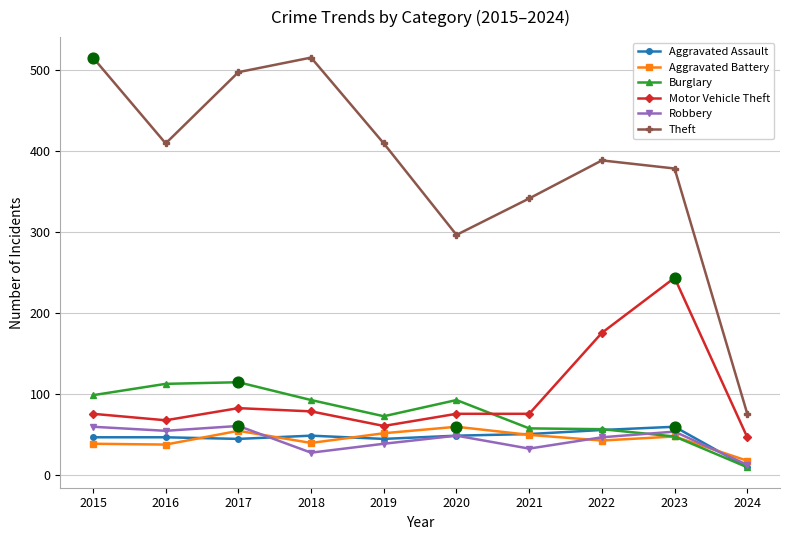

Which series changed the most between 2019 and 2022?

Motor Vehicle Theft